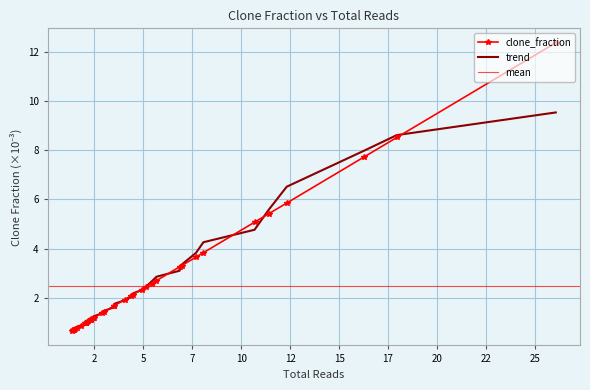

True or false: the data has more than 0 interior local peaks.

False